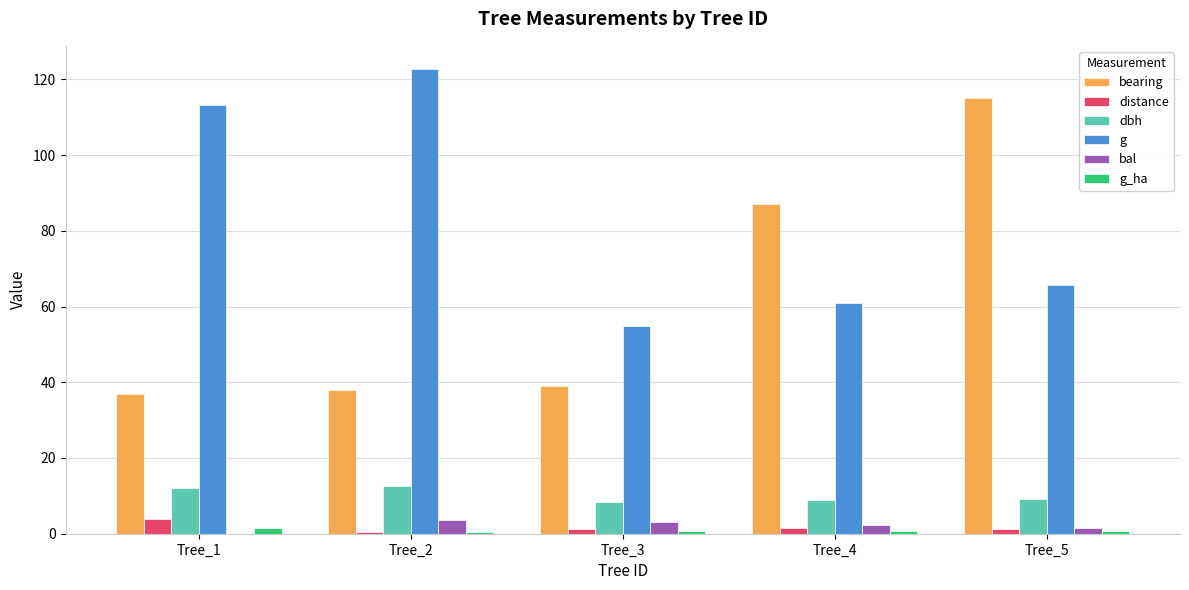

What is the sum of all bal values?

10.5